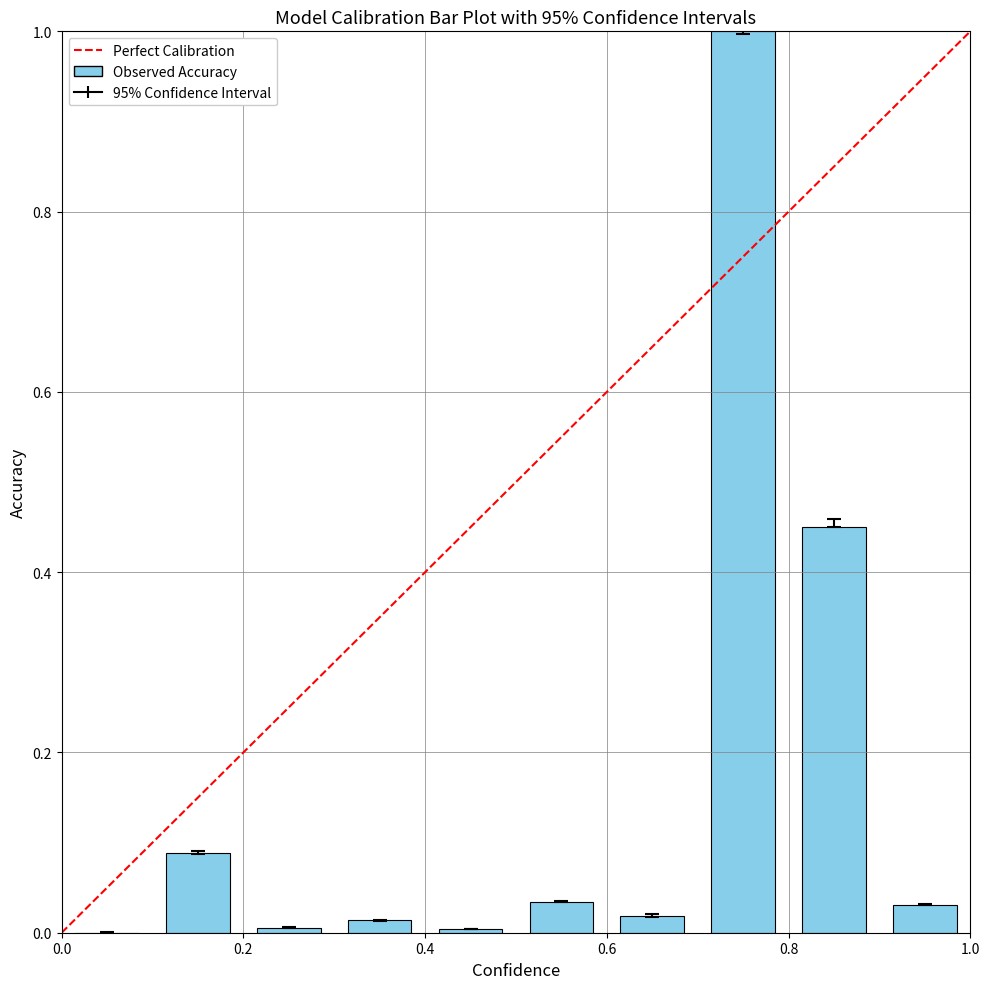

What is the sum of all values?

1.6